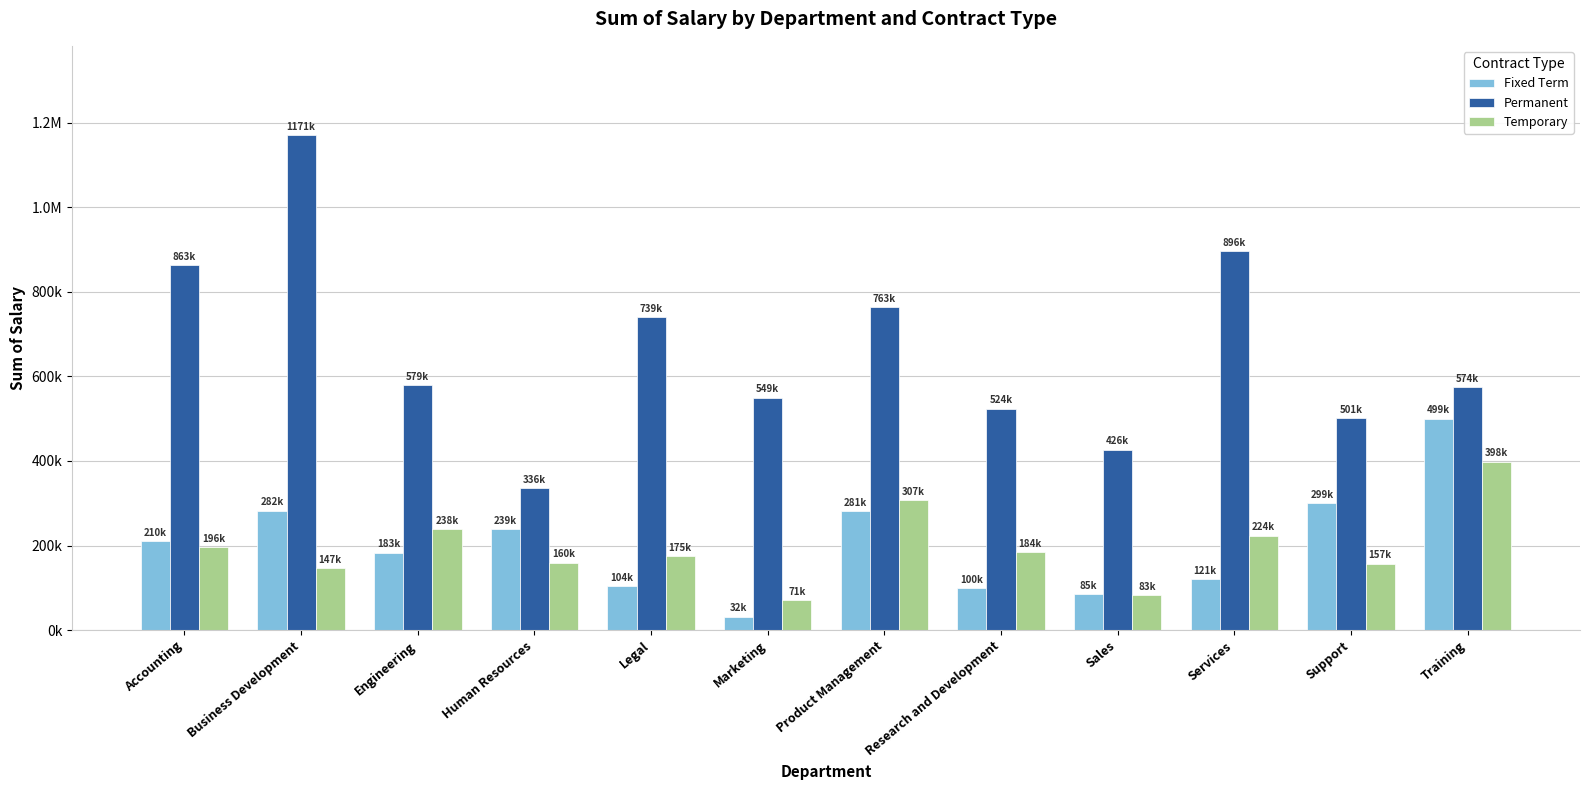

Are the bars grouped side by side (vs. stacked)?

Yes